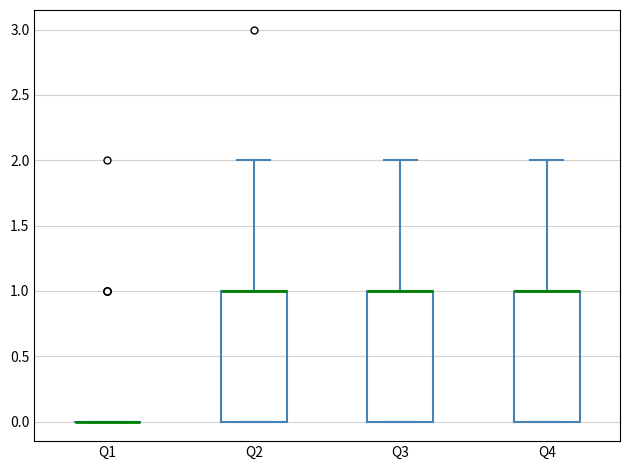

Reading left to right, transcribe this box plot: for each box, give where its median line is, the range the box spans, and where its two whiskers end, as read against the y-axis. The values are not printed on the chart, so give them approximately, as read against the axis.

Q1: box collapsed to a line at 0, whiskers 0 to 0
Q2: median 1 (drawn on the box's upper edge), box 0 to 1, whiskers 0 to 2
Q3: median 1 (drawn on the box's upper edge), box 0 to 1, whiskers 0 to 2
Q4: median 1 (drawn on the box's upper edge), box 0 to 1, whiskers 0 to 2